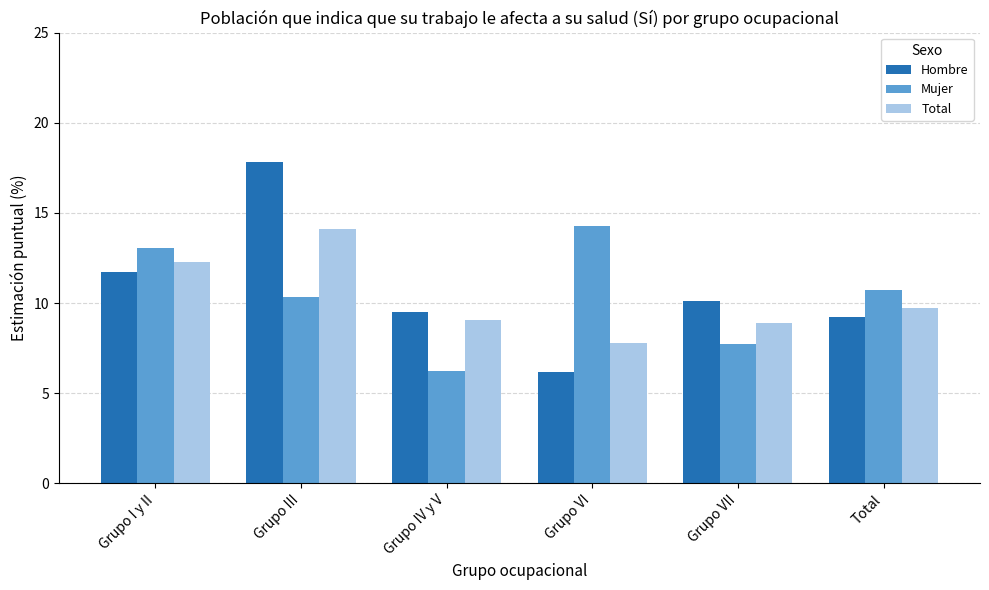

What is the value of the Total bar at the 3rd from the left?

9.1